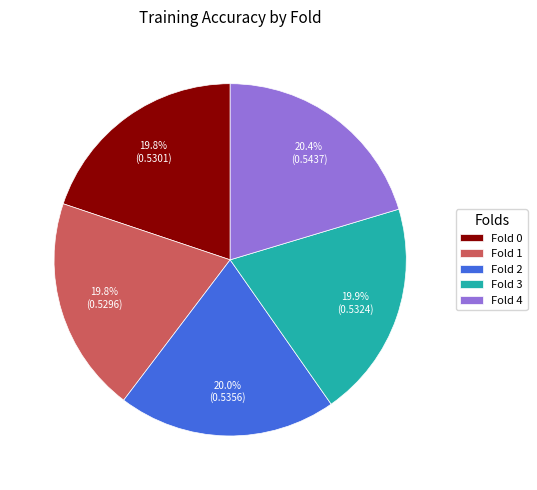

Combined, what portion of the pie is Fold 4 and Fold 0?

40.2%